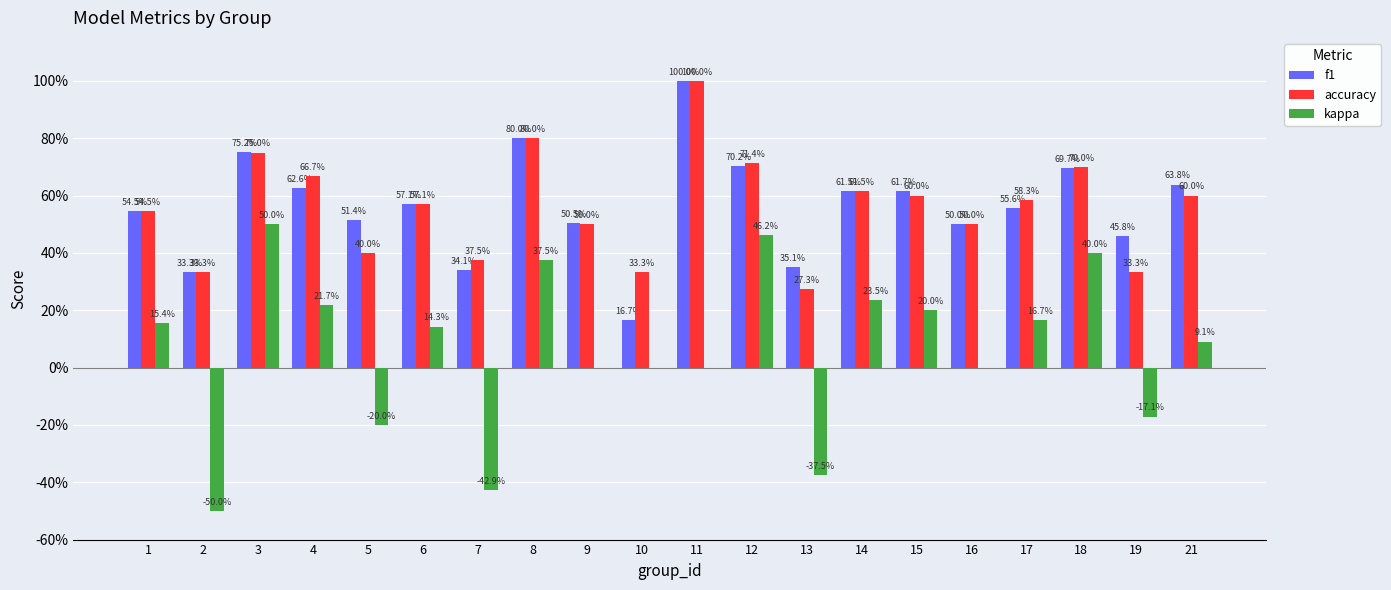

The accuracy series shows 0.3 at 9. True or false?

False